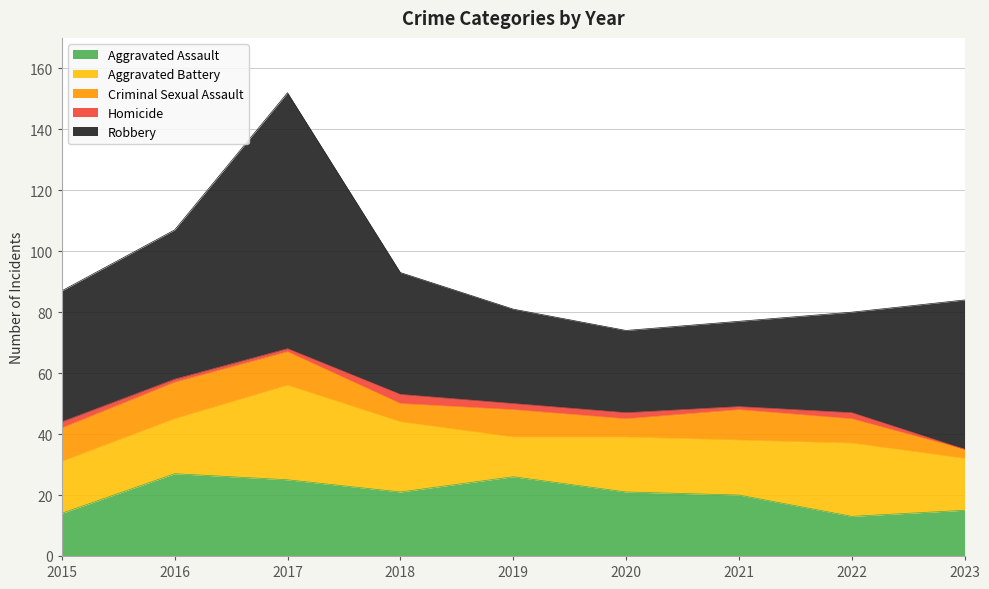

At which label does Aggravated Battery first exceed 18?

2017